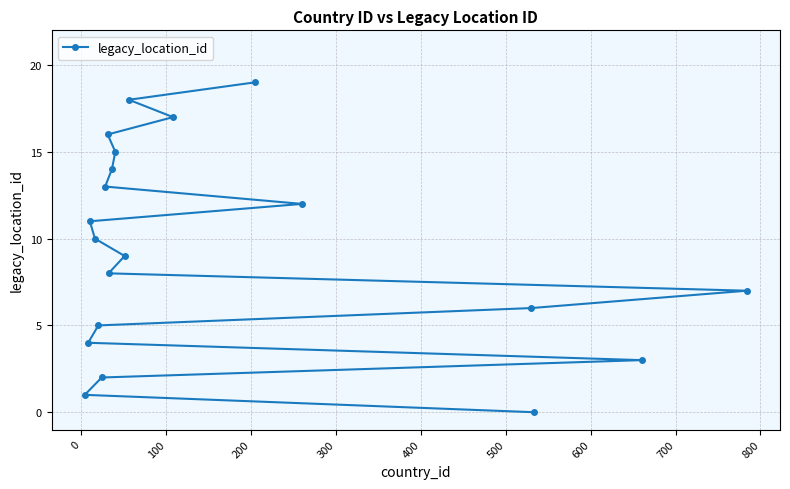

What is the maximum value shown in the chart?

19